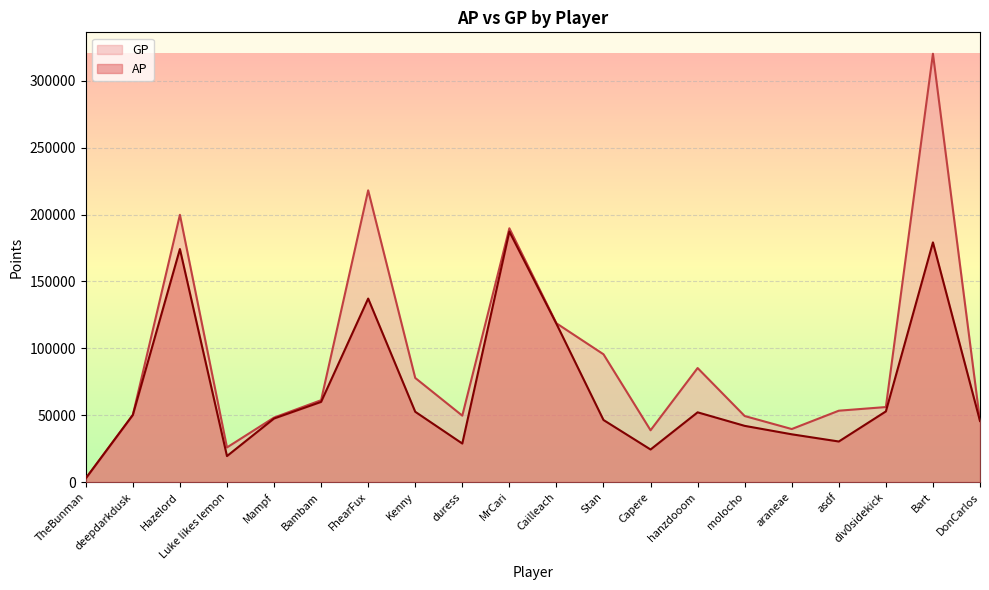

Is it true that GP equals 71197 at araneae?

False